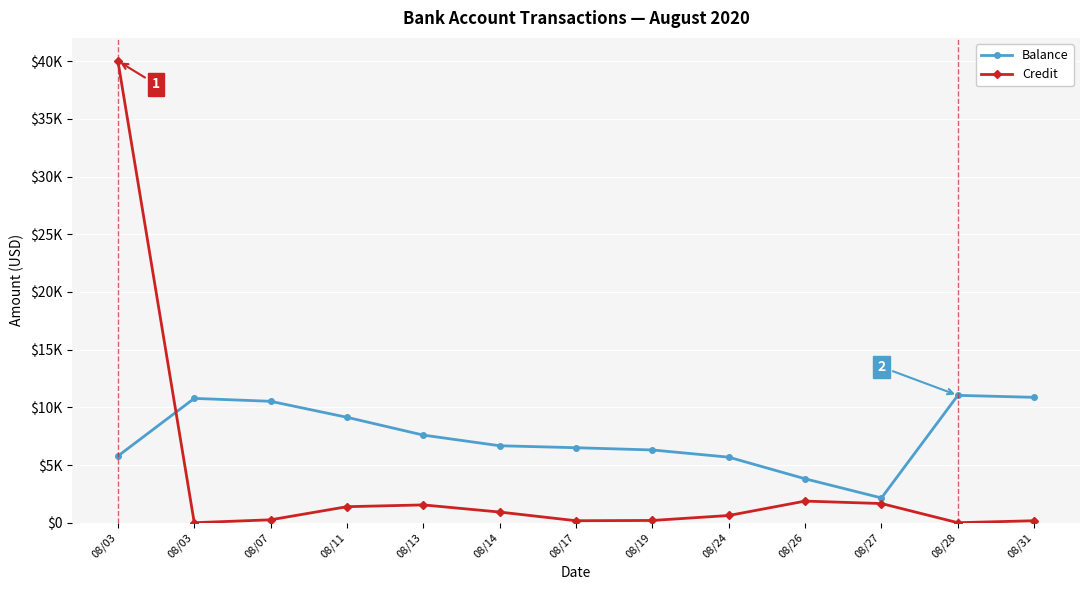

What is the value of the Balance point at the 10th from the left?

3806.5